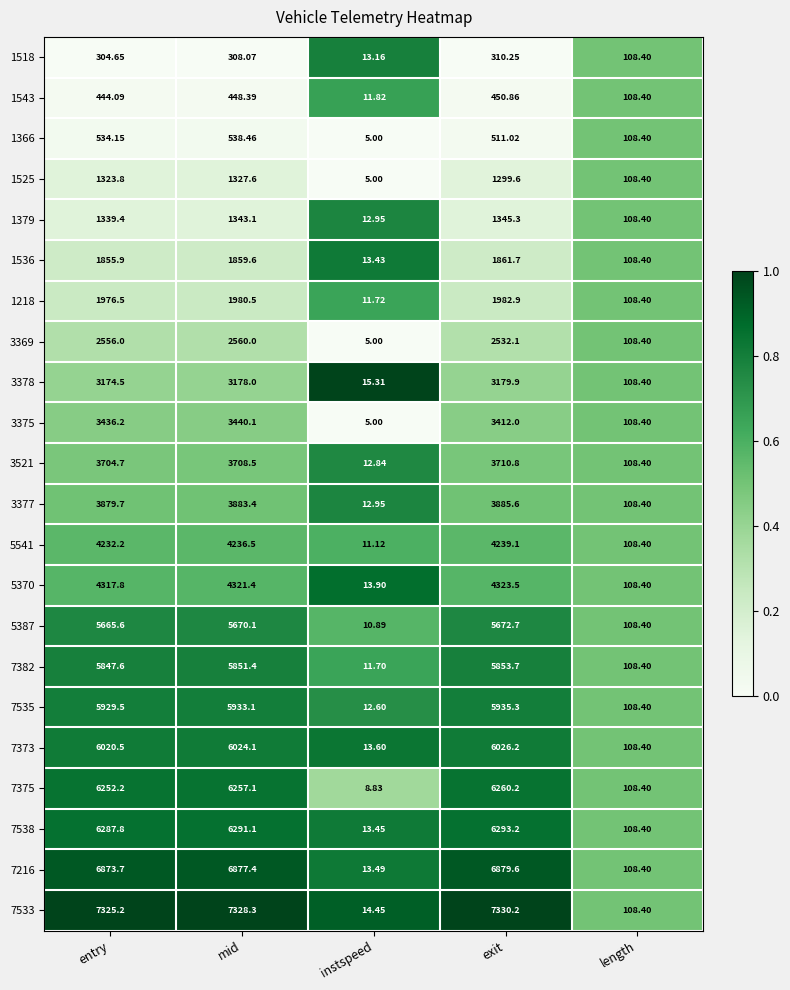

Where does the 3521 series first go above 3704?

entry